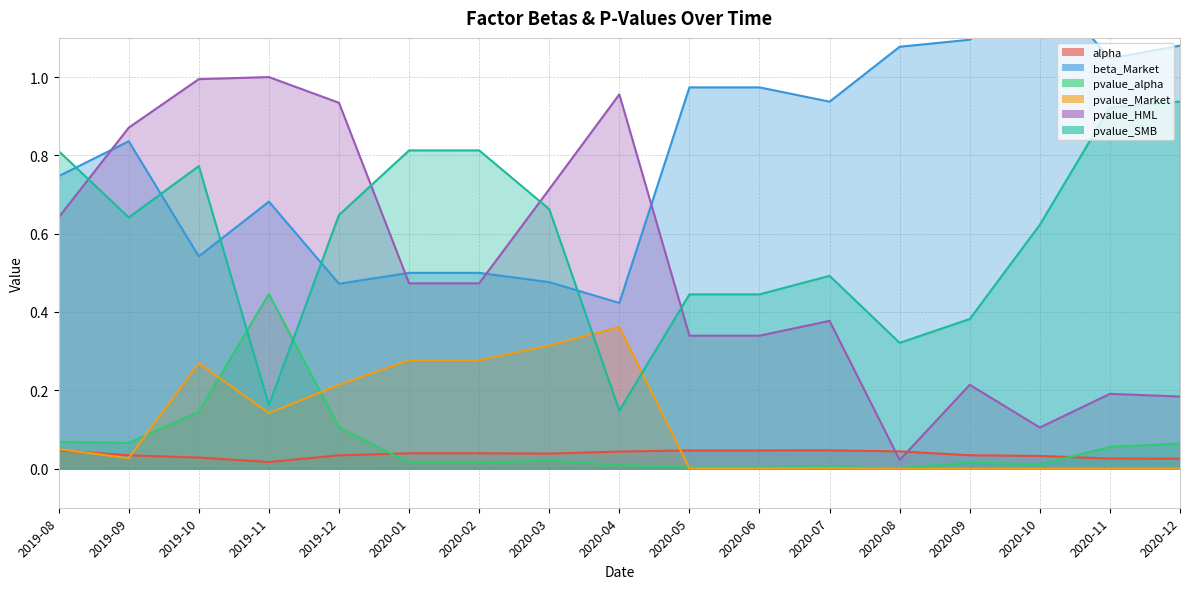

Which series has the largest range (max minus min)?

pvalue_HML